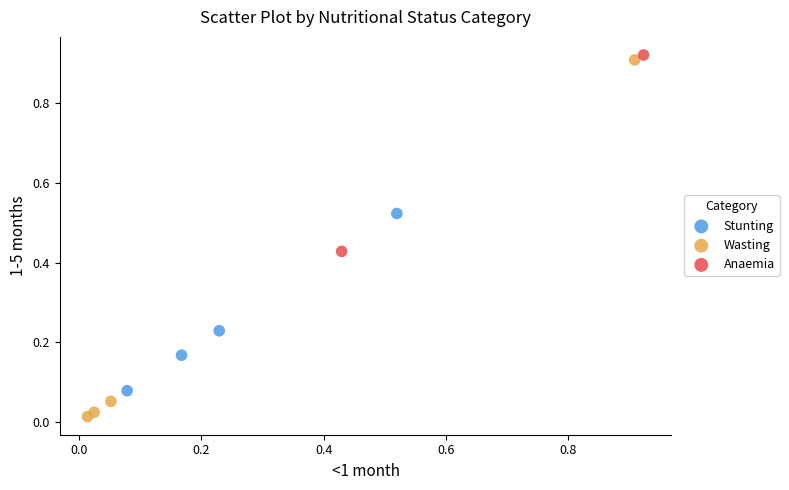

What are all the series names shown in the legend?

Stunting, Wasting, Anaemia